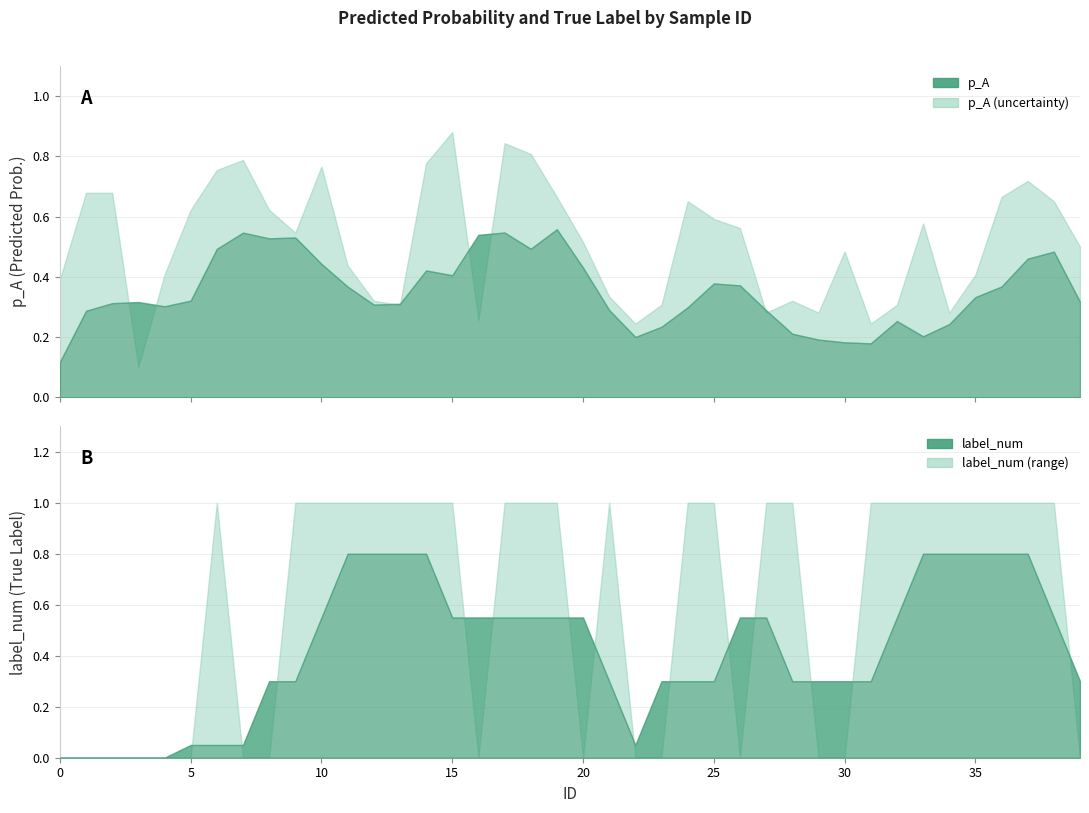

Does the chart display data point markers on the line(s)?

No